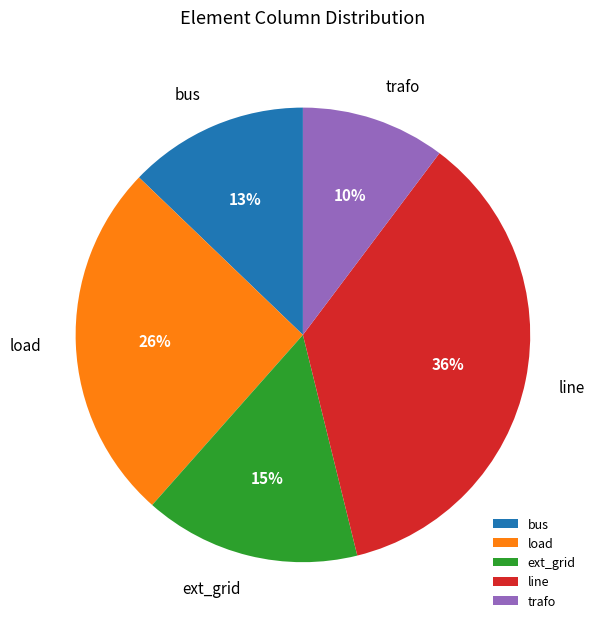

Which has a higher value, load or bus?

load